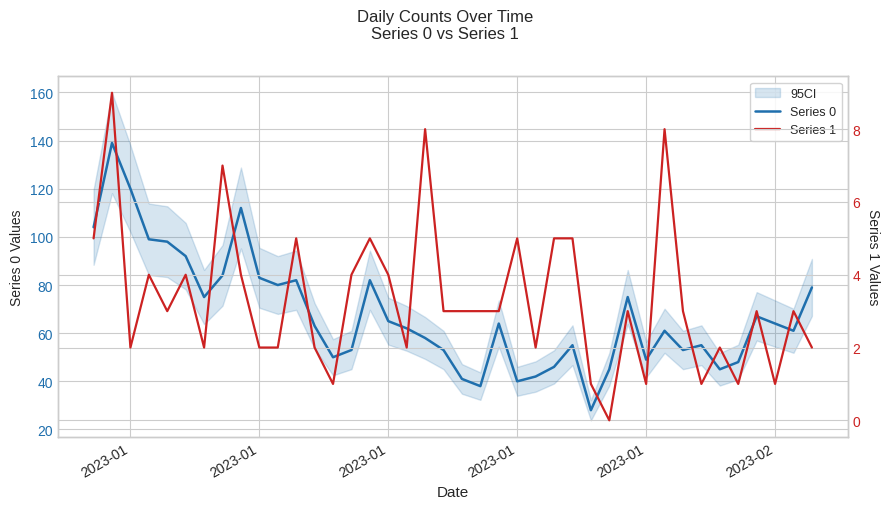

What is the difference between the maximum and minimum values in the Series 1 series?

9